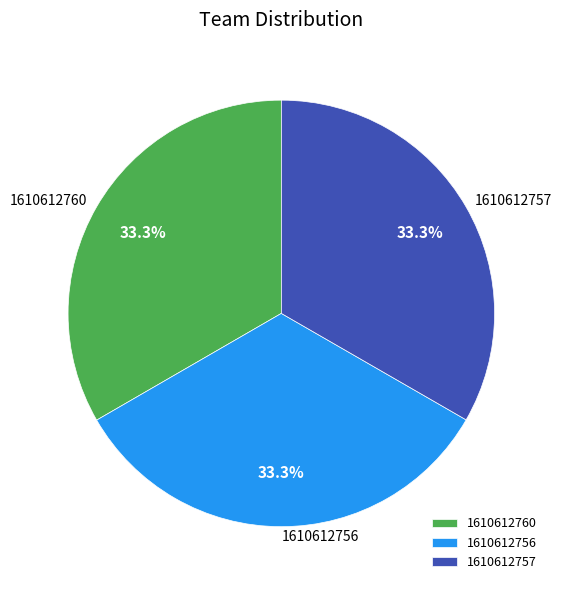

What portion of the pie excludes 1610612756?

66.7%